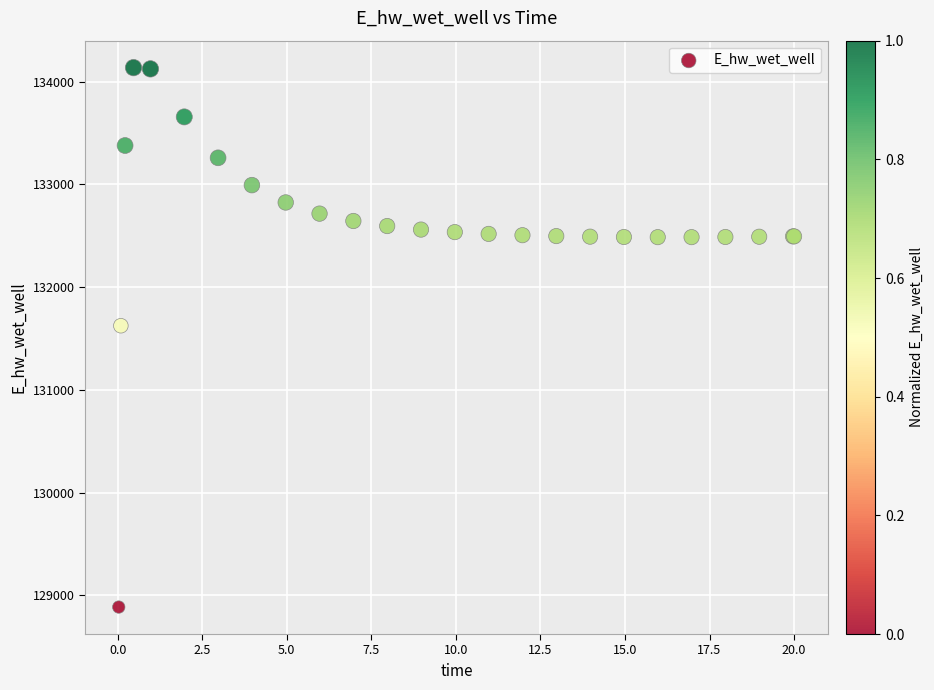

What Y value in the scatter plot is closest to 131510?

131624.1